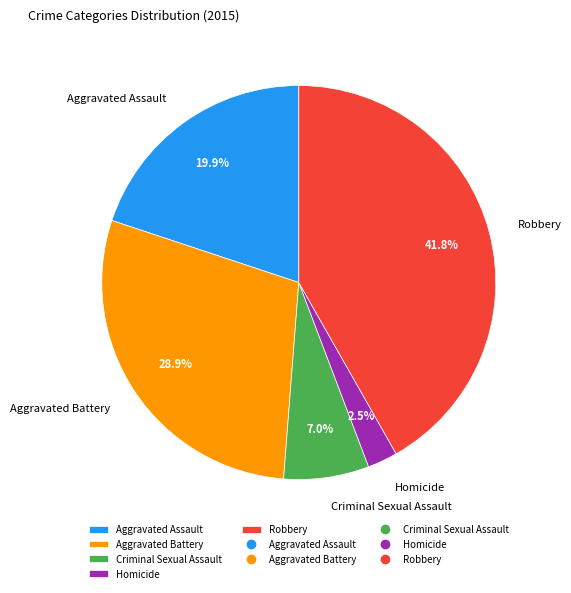

How many segments does this pie chart have?

5